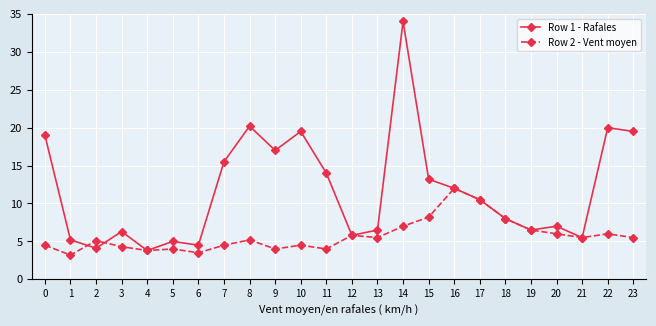

What is the sum of all Row 1 - Rafales values?

282.6